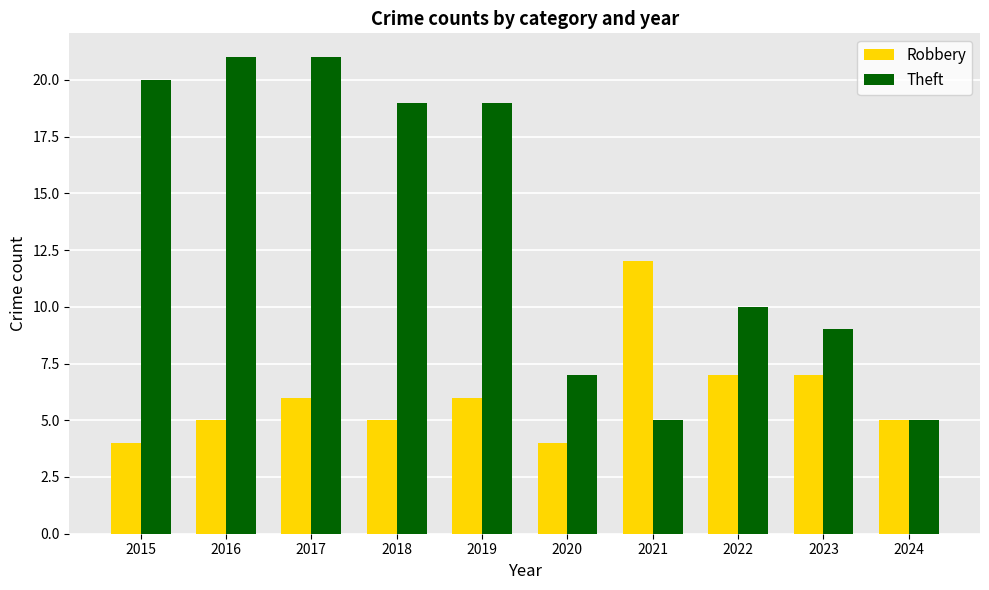

List the series in order of their overall mean, highest first.

Theft, Robbery